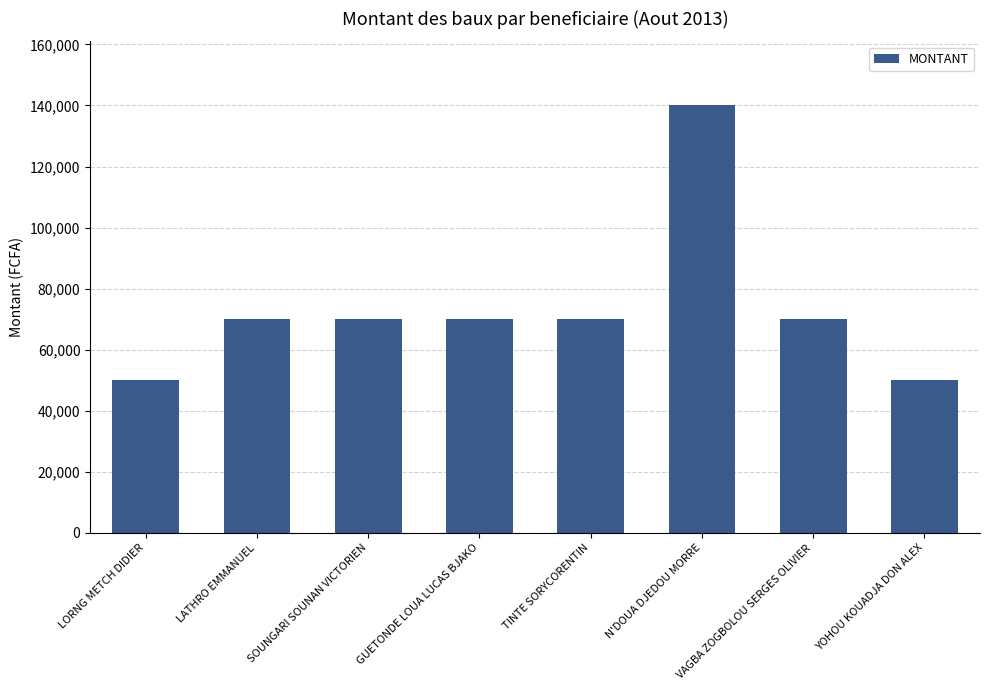

What is the difference between the values at N'DOUA DJEDOU MORRE and VAGBA ZOGBOLOU SERGES OLIVIER?

70000